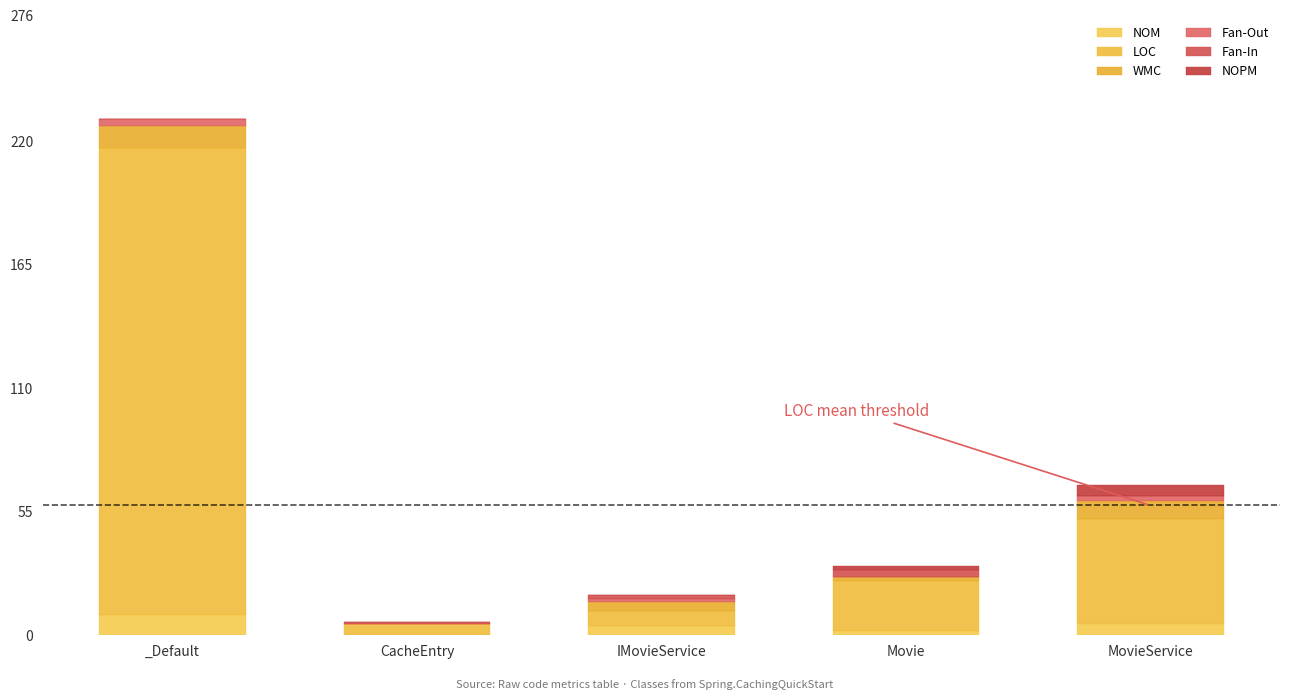

How many categories are shown in the chart?

5